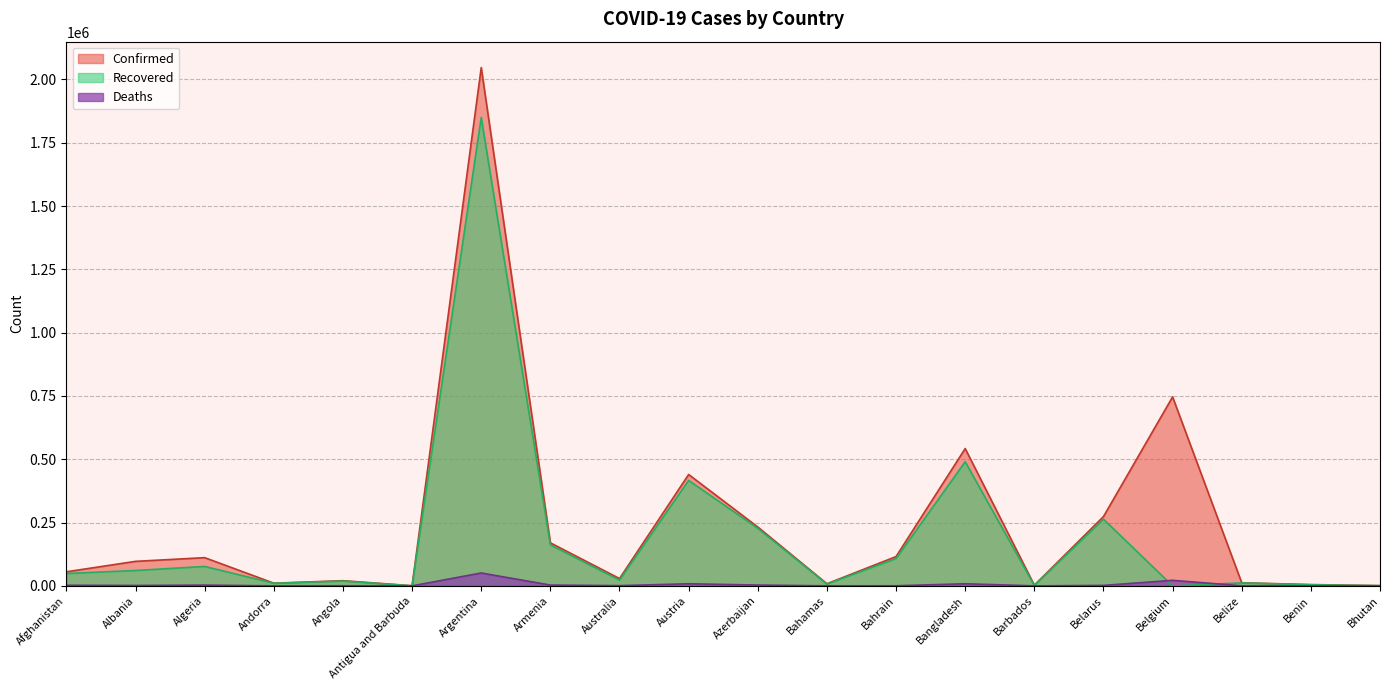

What are all the series names shown in the legend?

Confirmed, Recovered, Deaths